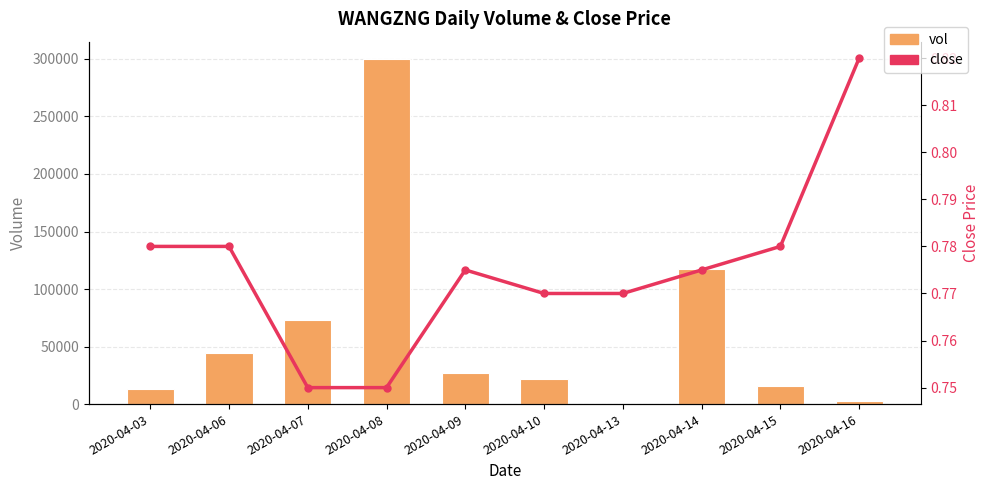

At how many categories does at least one series exceed 164132?

1